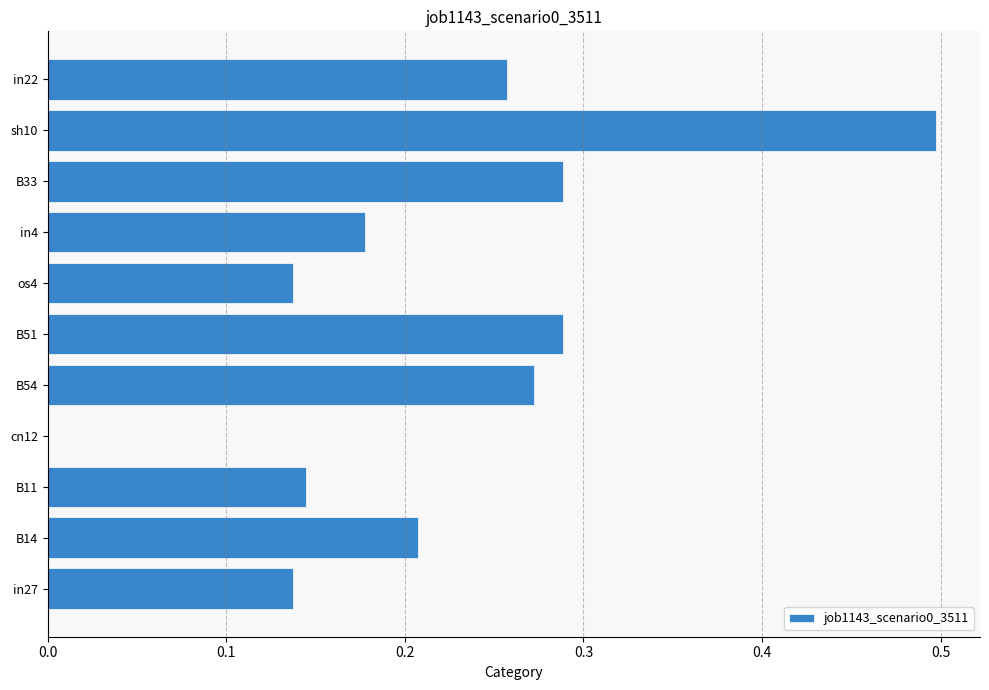

What is the maximum value shown in the chart?

0.5